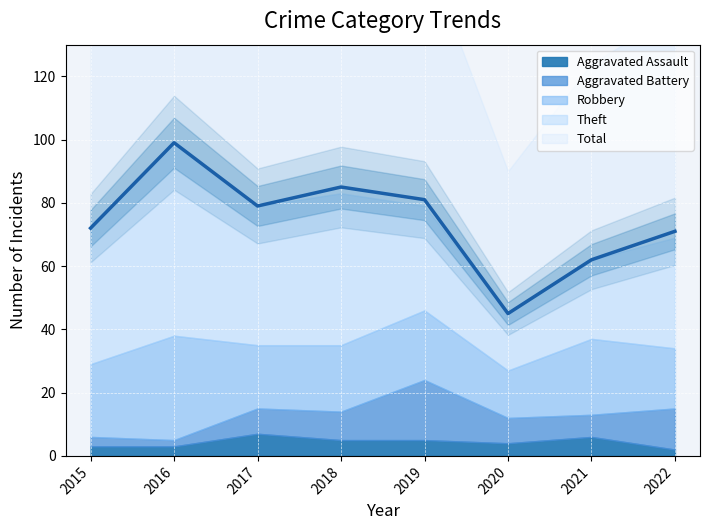

Reading left to right, list all the values displayed in this chart.

Aggravated Assault: 2015=3	2016=3	2017=7	2018=5	2019=5	2020=4	2021=6	2022=2
Aggravated Battery: 2015=3	2016=2	2017=8	2018=9	2019=19	2020=8	2021=7	2022=13
Robbery: 2015=23	2016=33	2017=20	2018=21	2019=22	2020=15	2021=24	2022=19
Theft: 2015=43	2016=61	2017=44	2018=48	2019=33	2020=18	2021=25	2022=35
Total: 2015=72	2016=99	2017=79	2018=85	2019=81	2020=45	2021=62	2022=71